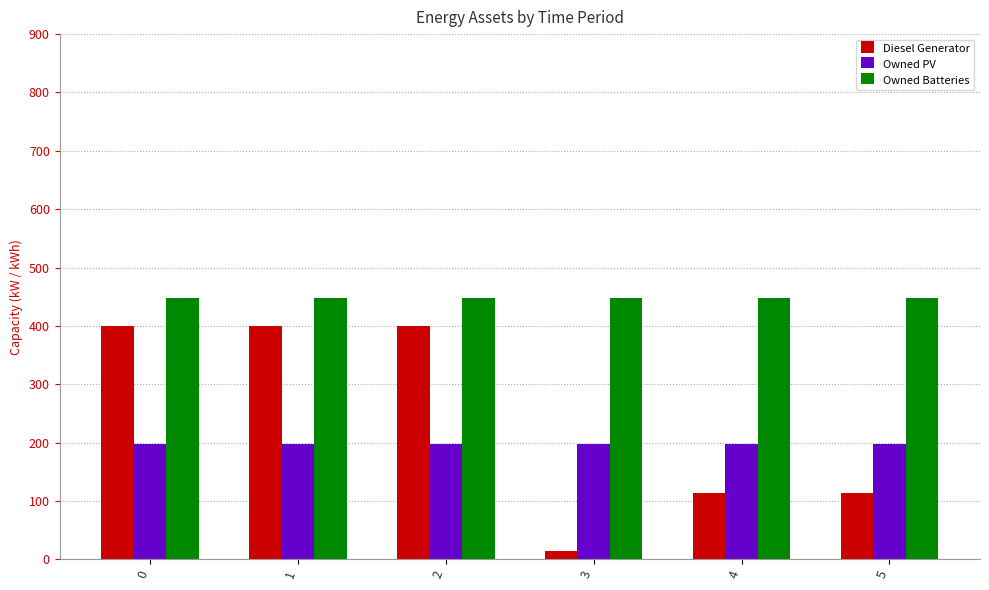

What is the maximum value for Diesel Generator?

400